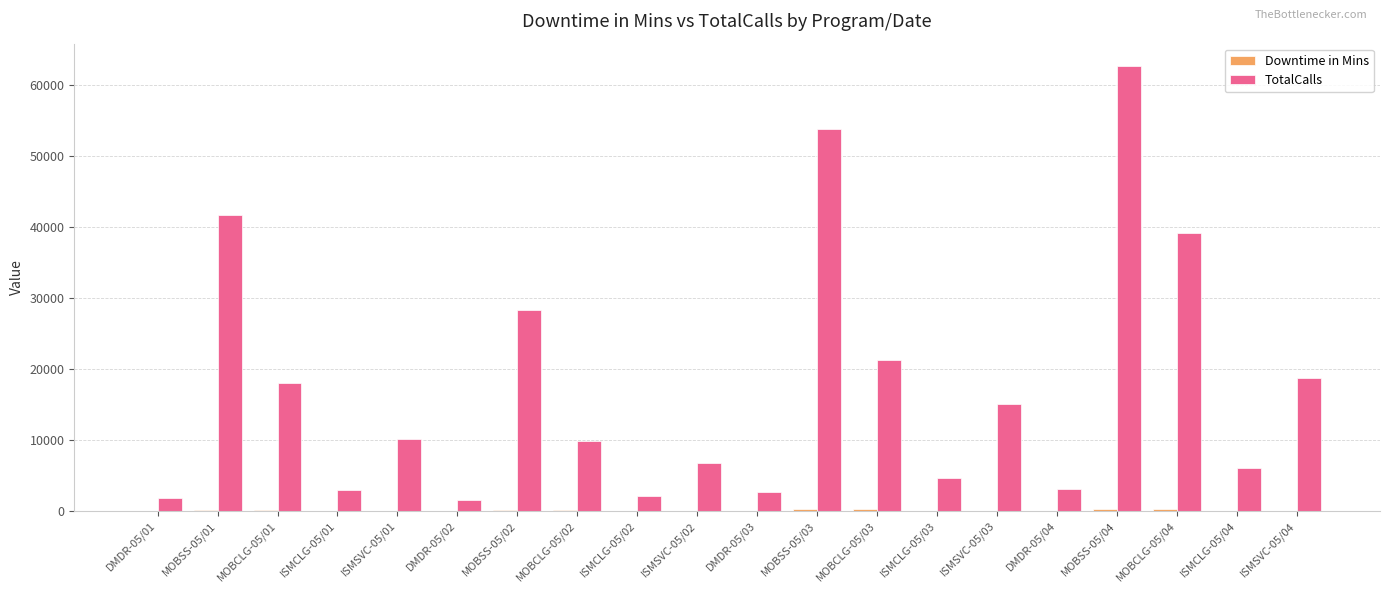

Which label corresponds to the largest value in the chart?

MOBSS-05/04